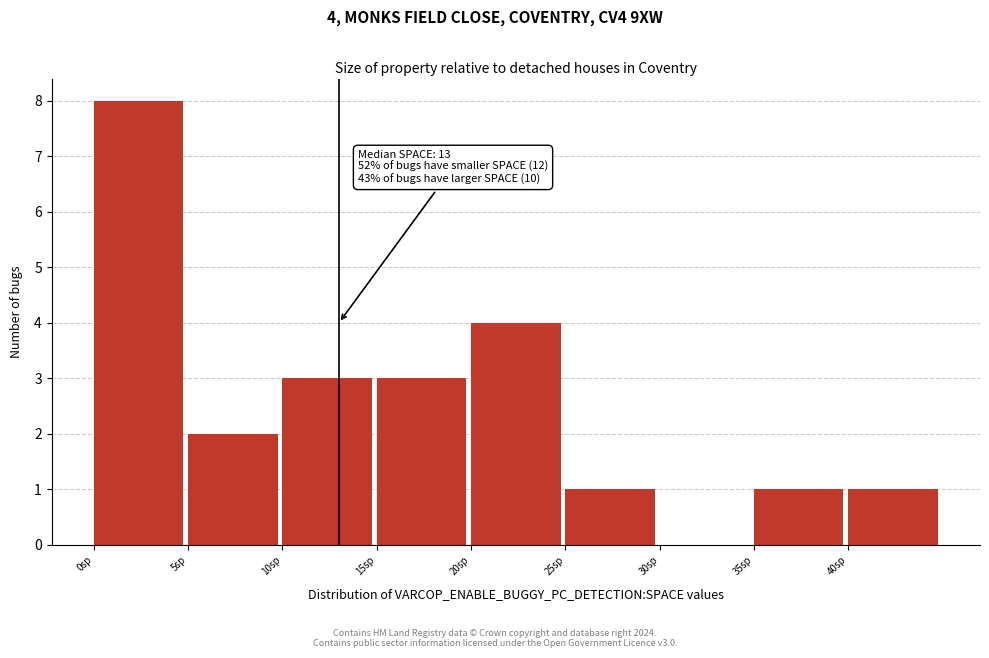

Which range on the x-axis has the tallest bar?

0 to 5